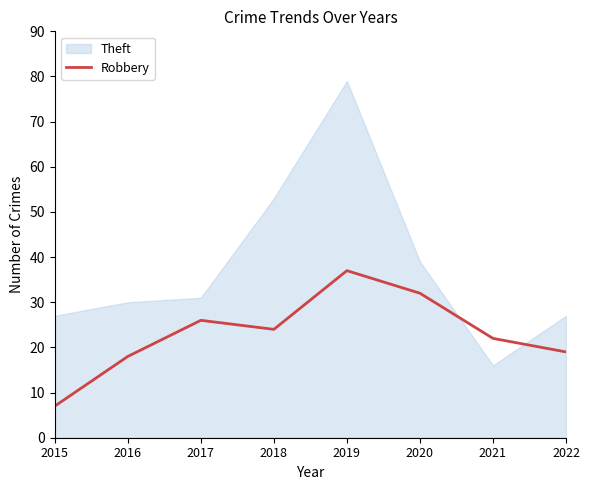

The value of Robbery at 2016 is 18. True or false?

True